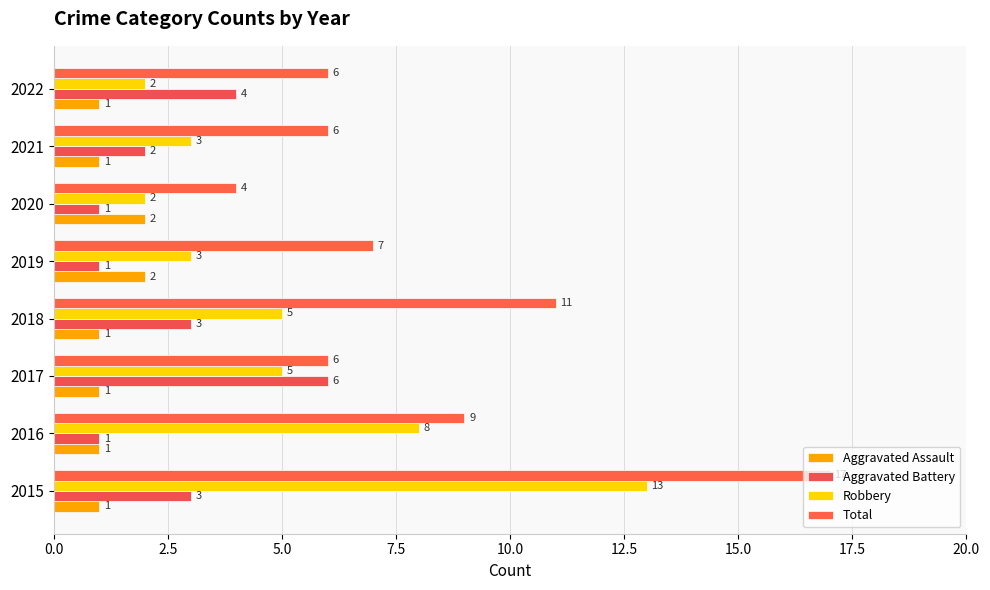

How many Aggravated Battery values are between 1 and 4?

7